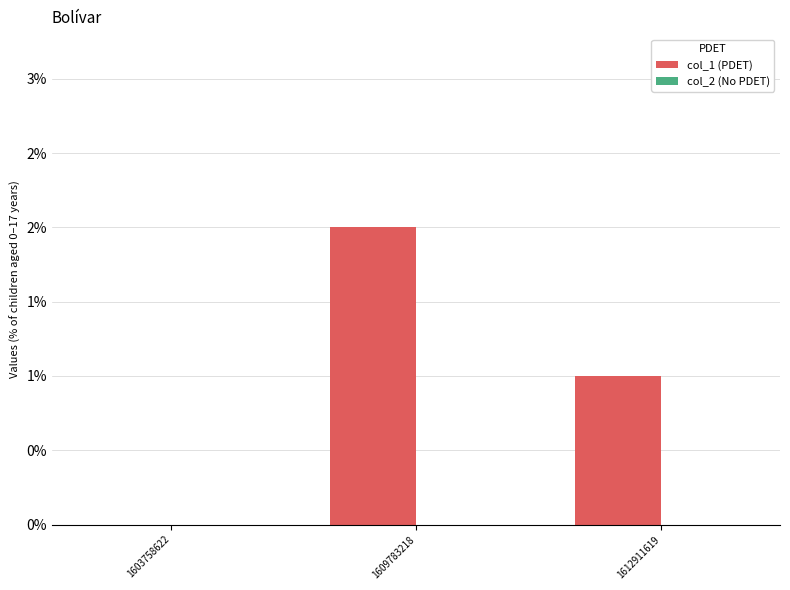

How many bars are there in total?

6